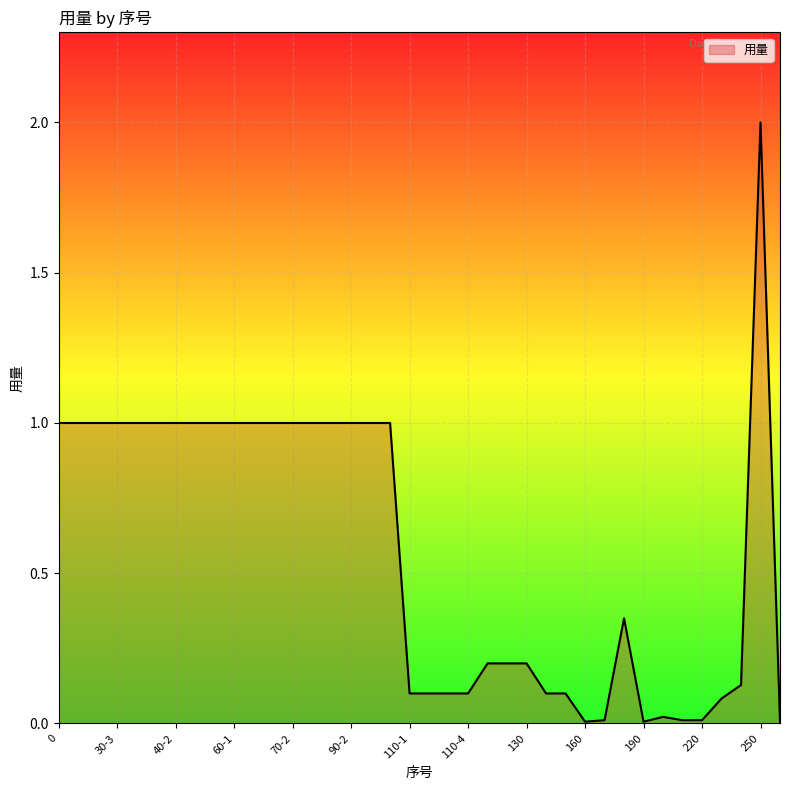

What is the maximum value shown in the chart?

2.0